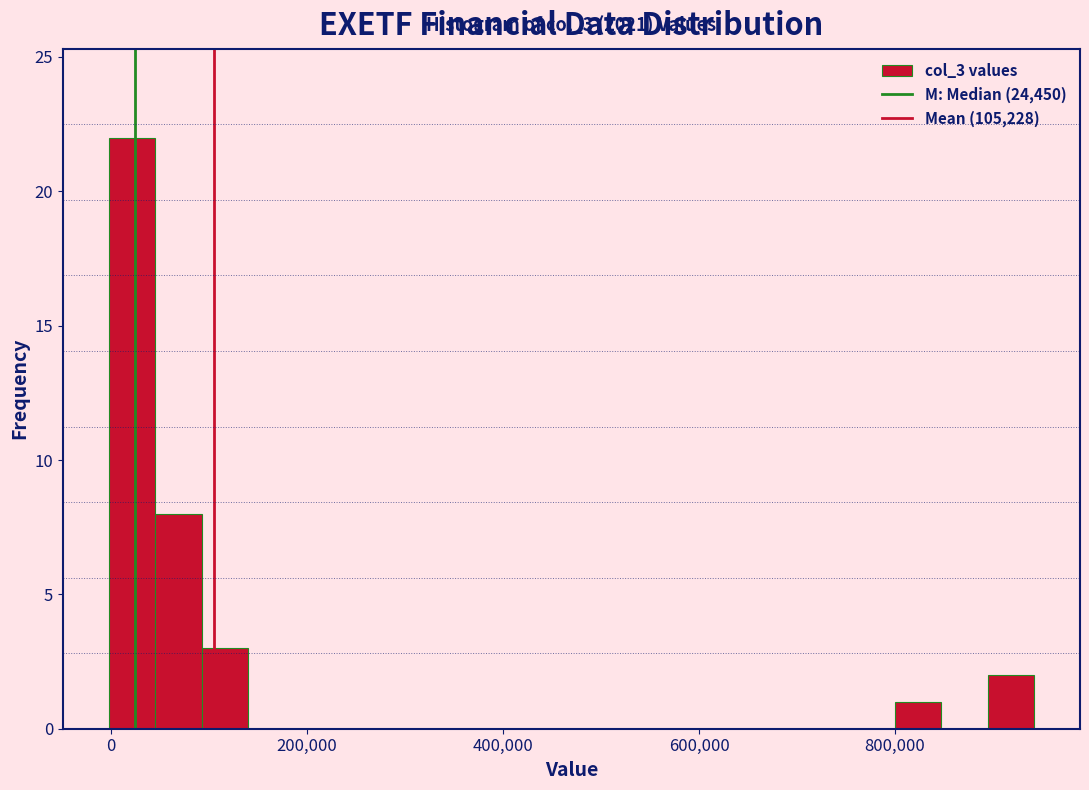

Around what value on the x-axis is the tallest bar? Give the approximate position of its centre, as read against the axis.

20000